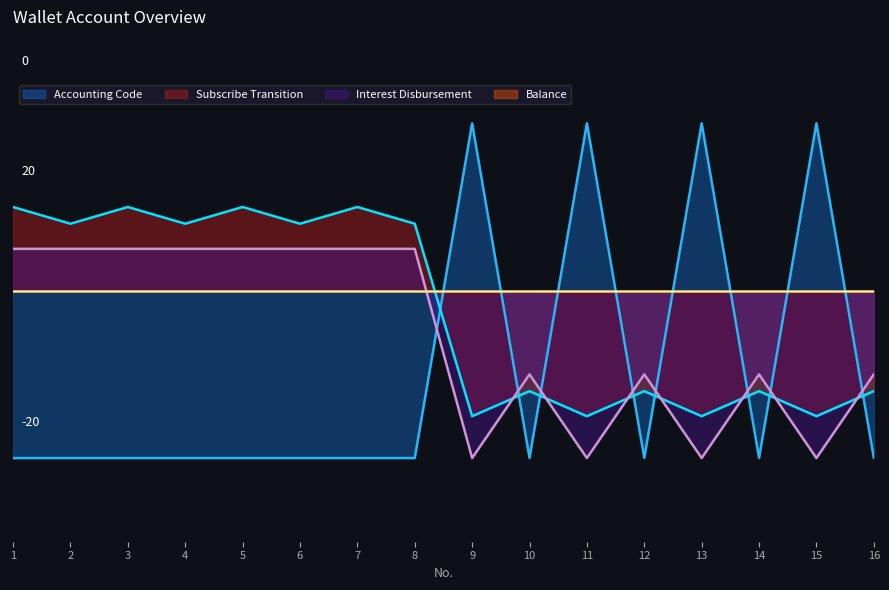

Is it true that the value at 7 is -13.1?

False